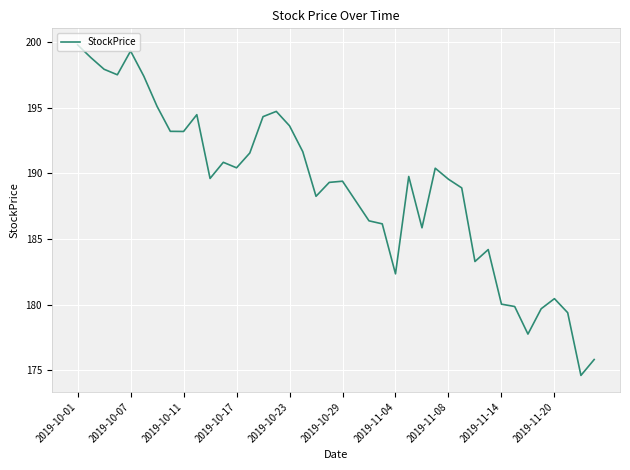

What is the difference between the maximum and minimum values?

25.2